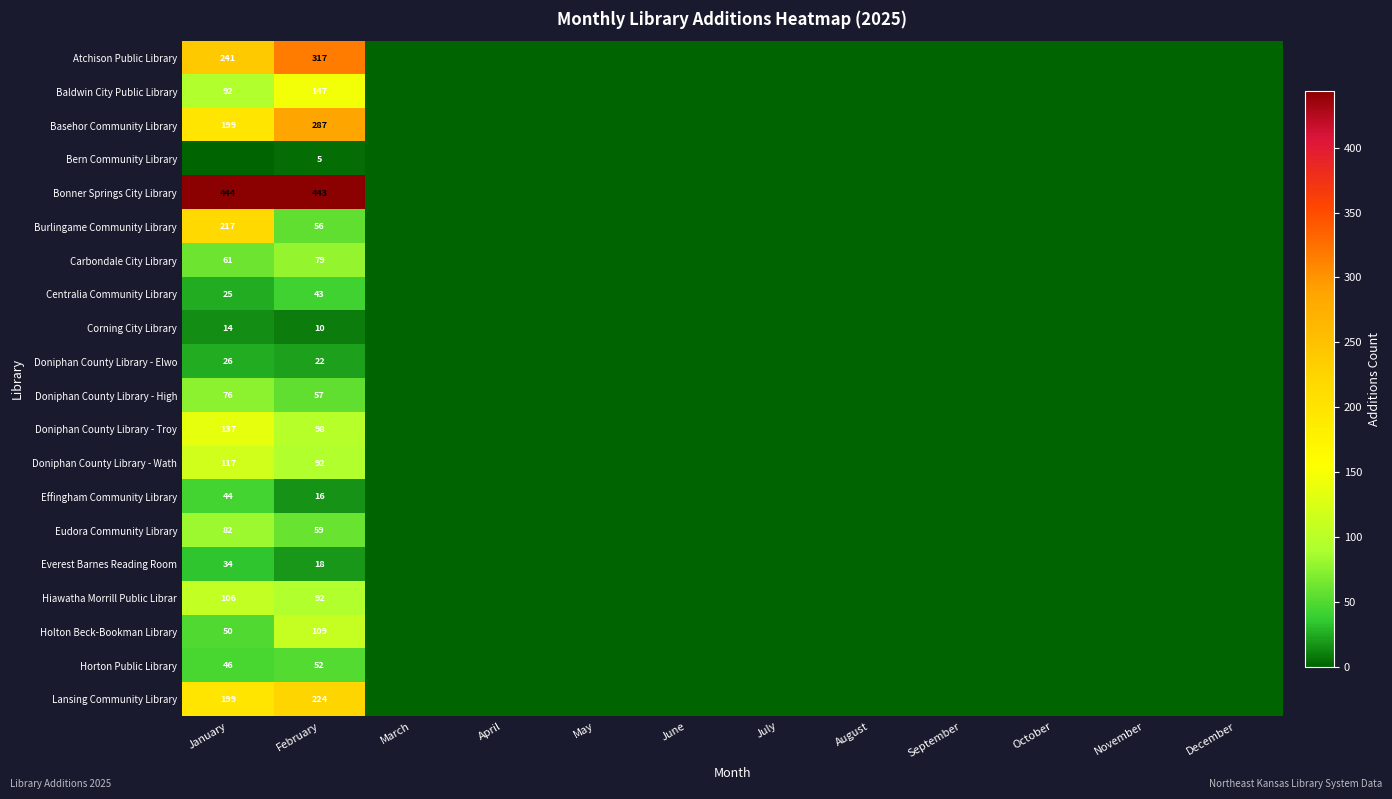

The Hiawatha Morrill Public Librar series shows 106 at January. True or false?

True